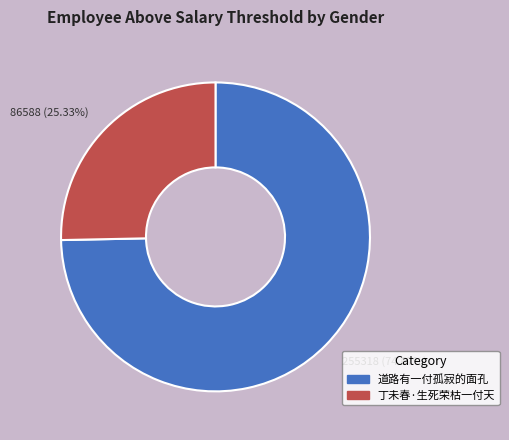

Count the number of slices in the pie.

2